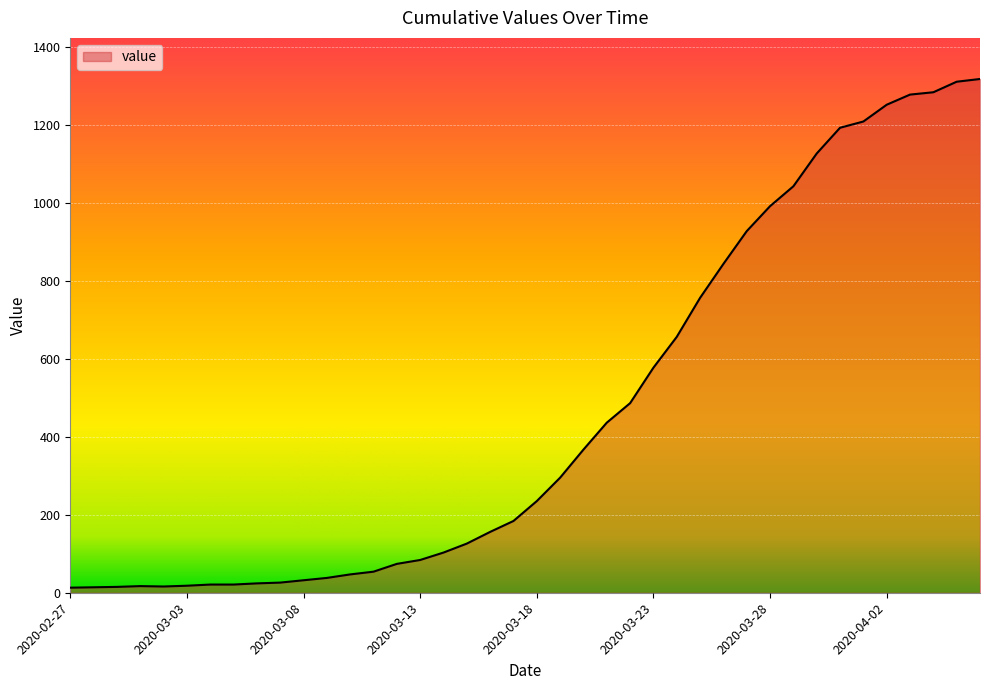

What is the difference between the maximum and minimum values?

1304